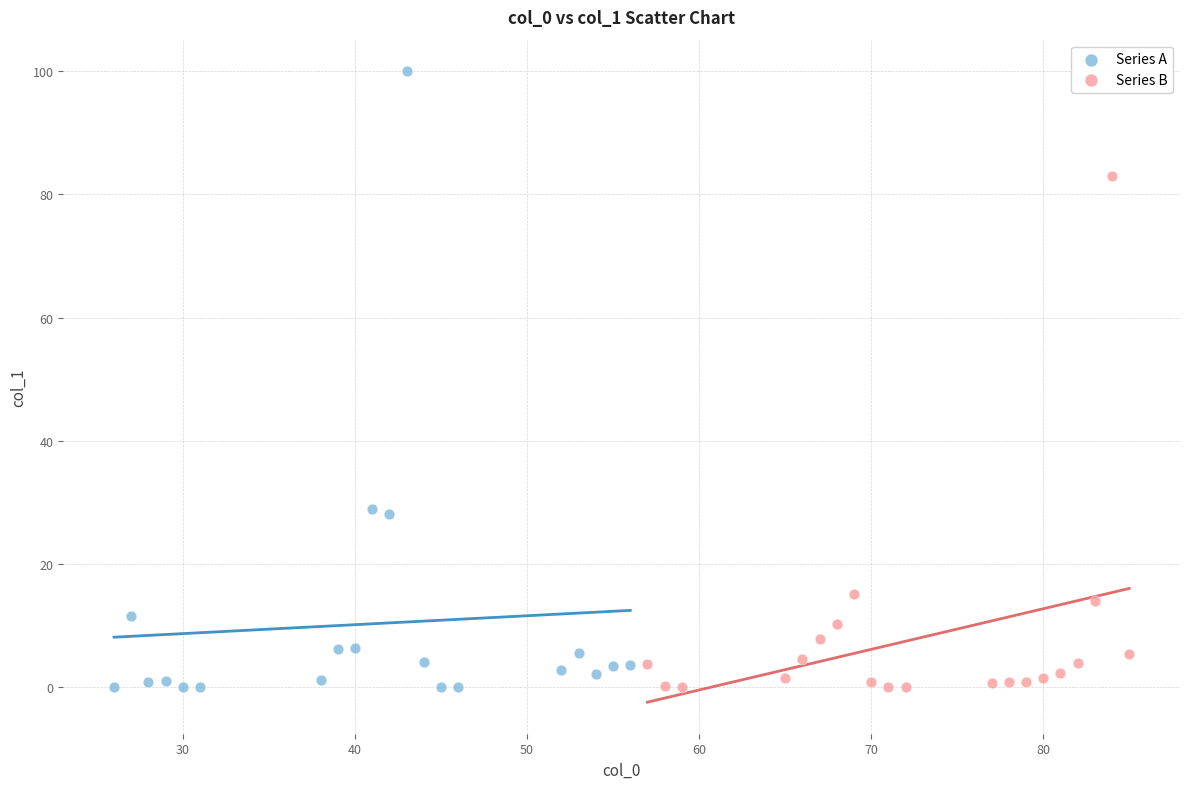

Which series reaches the maximum Y coordinate?

Series A